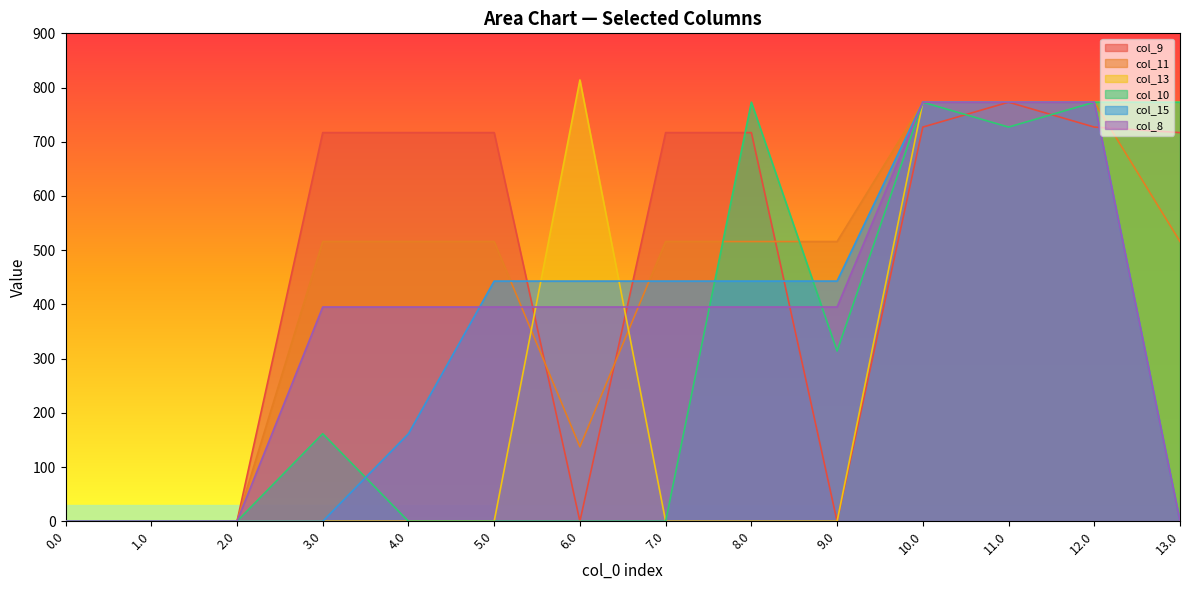

Is it true that col_13 equals 523.9 at 10.0?

False